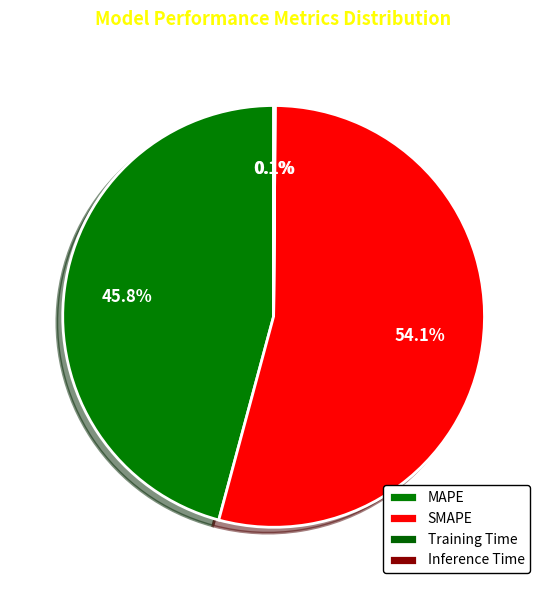

What is the smallest slice in the pie chart?

Training Time